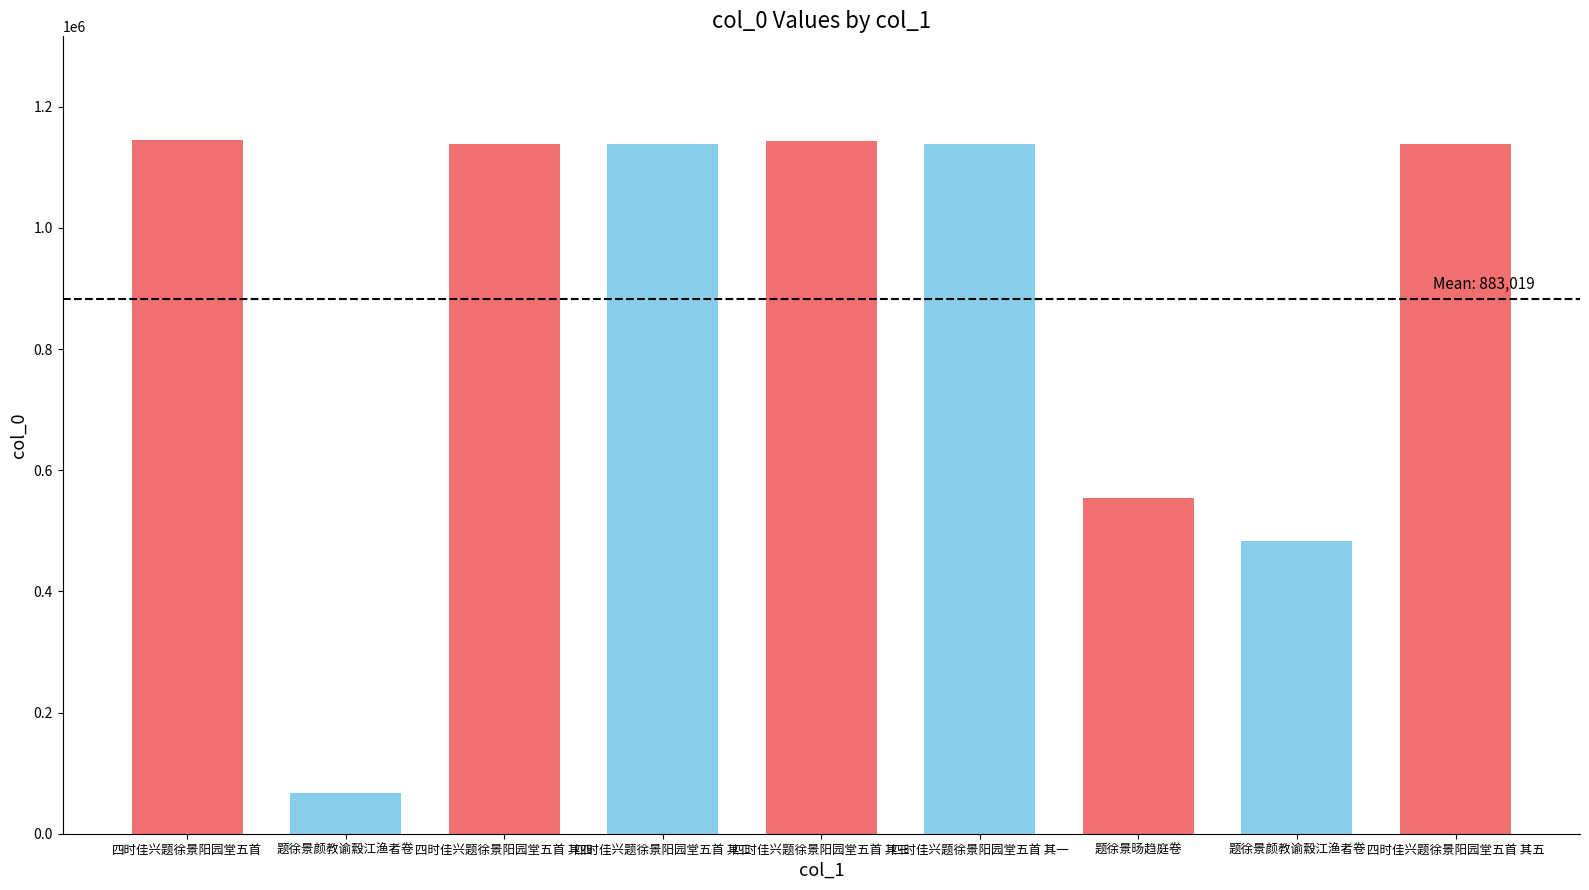

Are the bars horizontal?

No